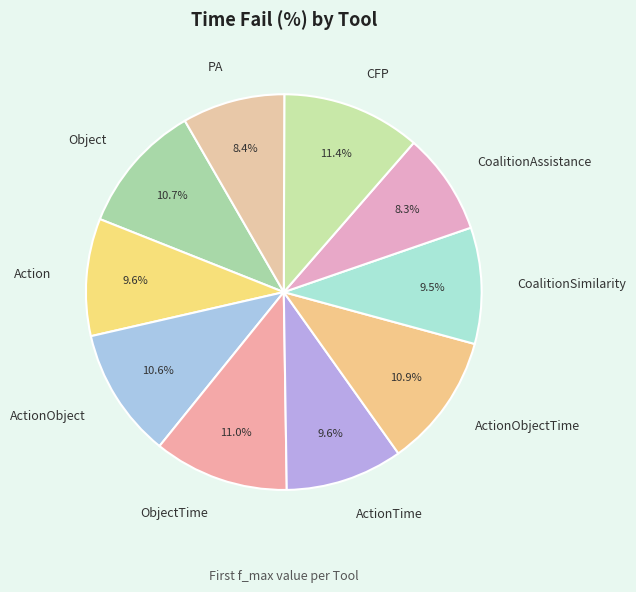

Do CFP and PA together represent more than half of the pie?

No